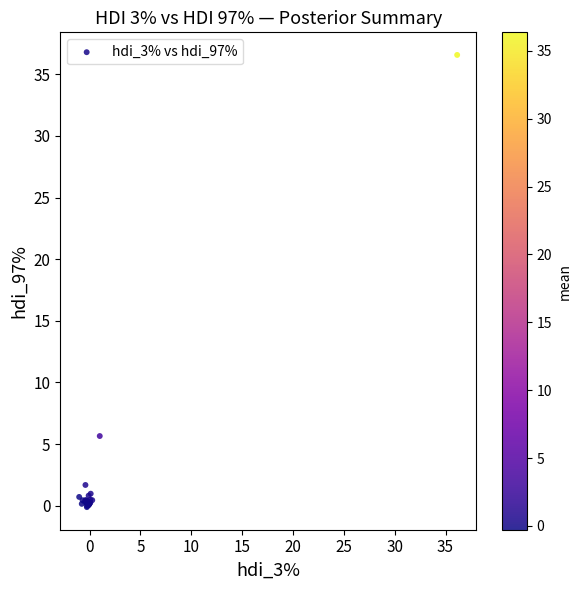

What Y value in the scatter plot is closest to 18?

5.7